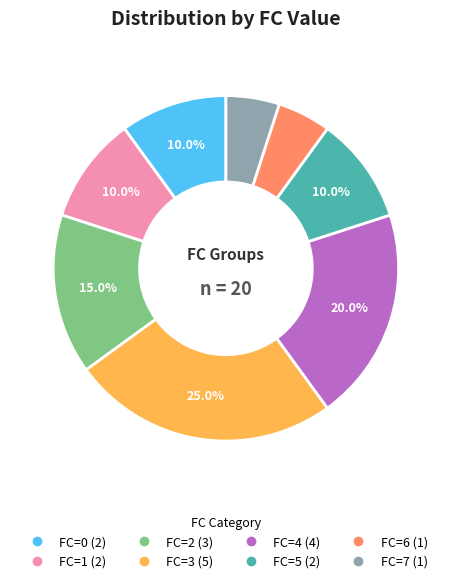

Is there any slice that represents more than half of the pie?

No